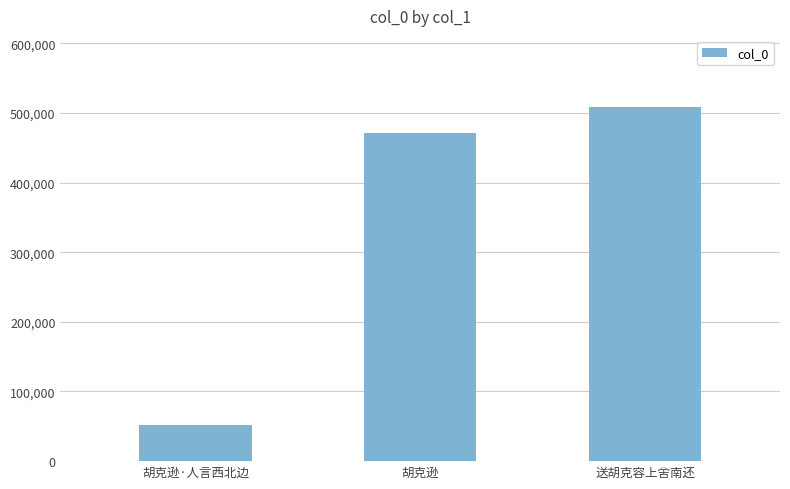

What is the smallest value displayed?

51707